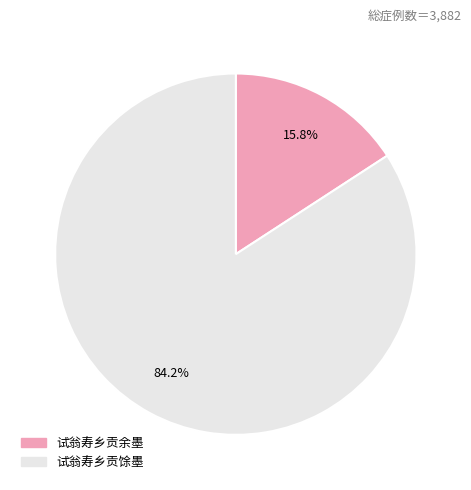

Which slice represents more than half of the pie?

试翁寿乡贡馀墨